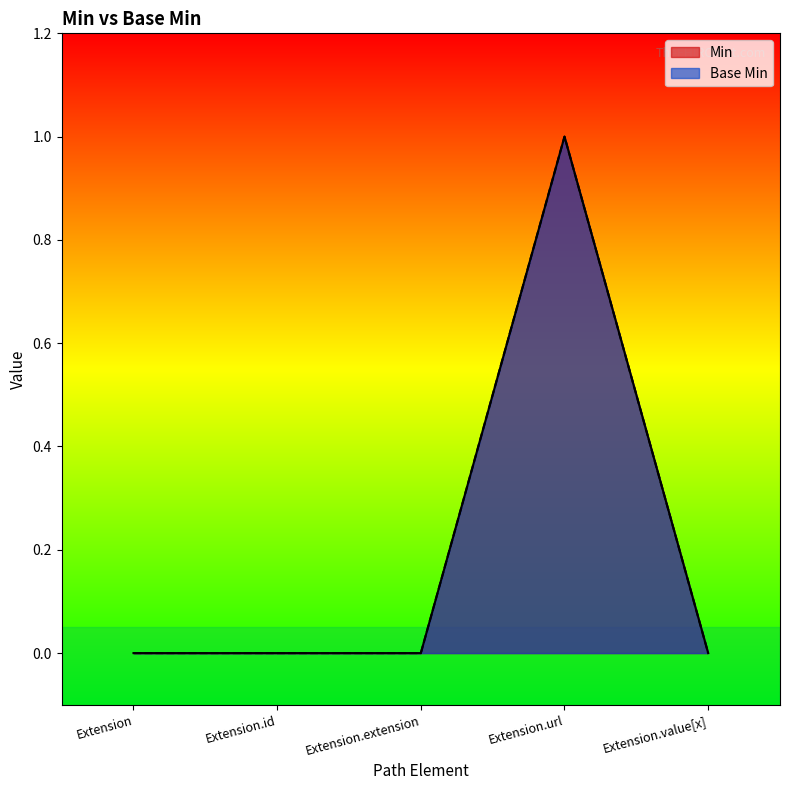

How many lines are shown in the chart?

2